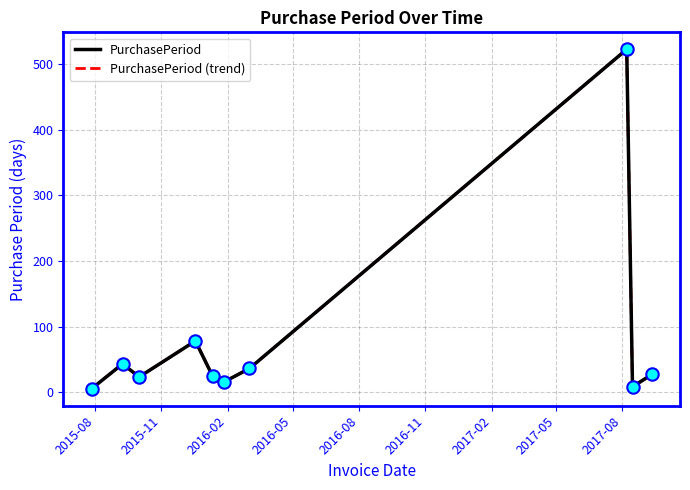

Is this an area chart (filled region under the line)?

No